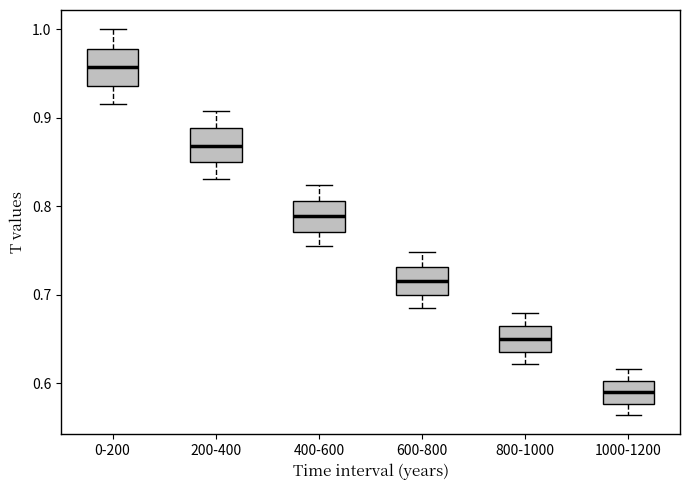

Reading left to right, read every box against the y-axis: the position of its median line, the range the box covers, and the ends of its whiskers. The values are not printed on the chart, so give them approximately, as read against the axis.

0-200: median 0.96, box 0.94 to 0.98, whiskers 0.92 to 1.00
200-400: median 0.87, box 0.85 to 0.89, whiskers 0.83 to 0.91
400-600: median 0.79, box 0.77 to 0.81, whiskers 0.75 to 0.82
600-800: median 0.72, box 0.70 to 0.73, whiskers 0.68 to 0.75
800-1000: median 0.65, box 0.64 to 0.66, whiskers 0.62 to 0.68
1000-1200: median 0.59, box 0.58 to 0.60, whiskers 0.56 to 0.62